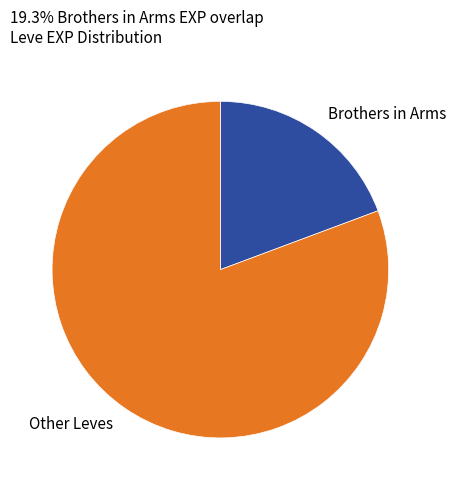

True or false: Brothers in Arms accounts for 19% of the total.

True